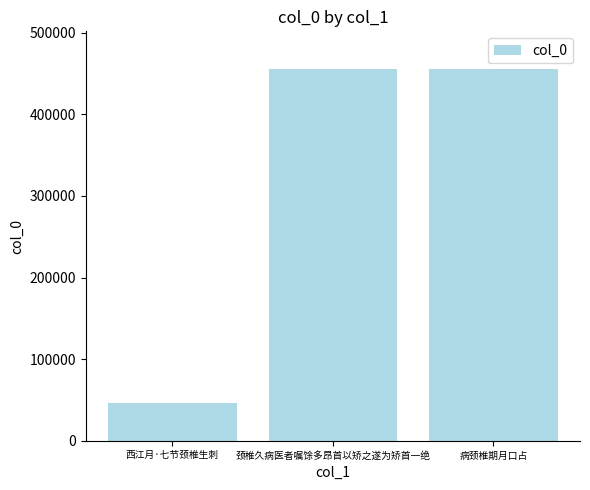

What is the sum of the values at 颈椎久病医者嘱馀多昂首以矫之遂为矫首一绝 and 西江月·七节颈椎生刺?

502208